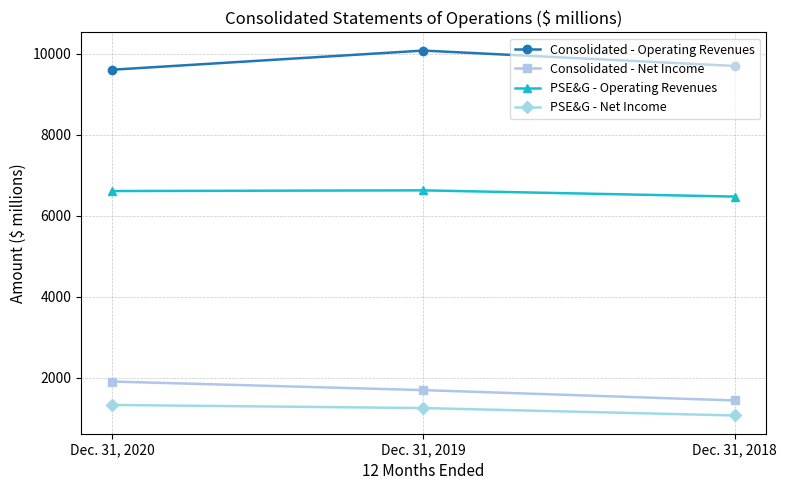

What is the total value across all series at Dec. 31, 2020?

19443